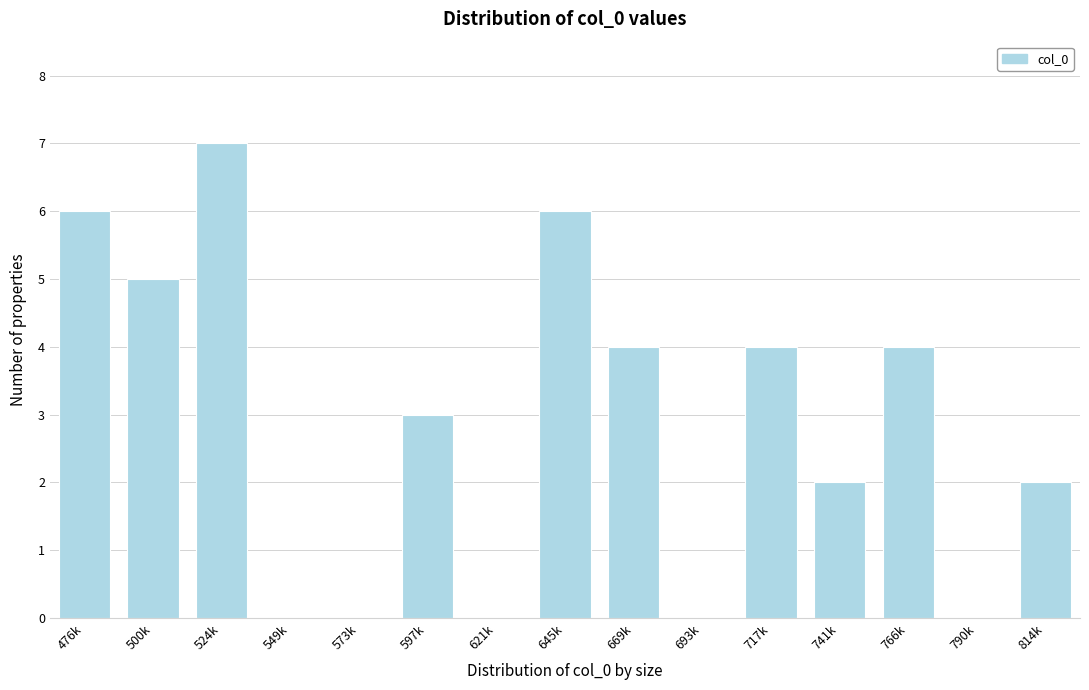

Reading left to right, list all the values displayed in this chart.

476k=6	500k=5	524k=7	549k=0	573k=0	597k=3	621k=0	645k=6	669k=4	693k=0	717k=4	741k=2	766k=4	790k=0	814k=2